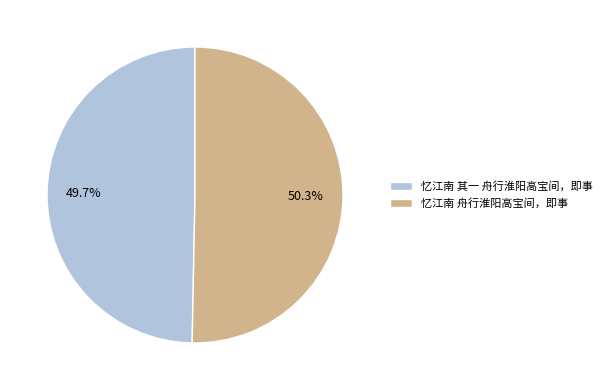

Is the sum of 忆江南 其一 舟行淮阳高宝间，即事 and 忆江南 舟行淮阳高宝间，即事 greater than half?

Yes